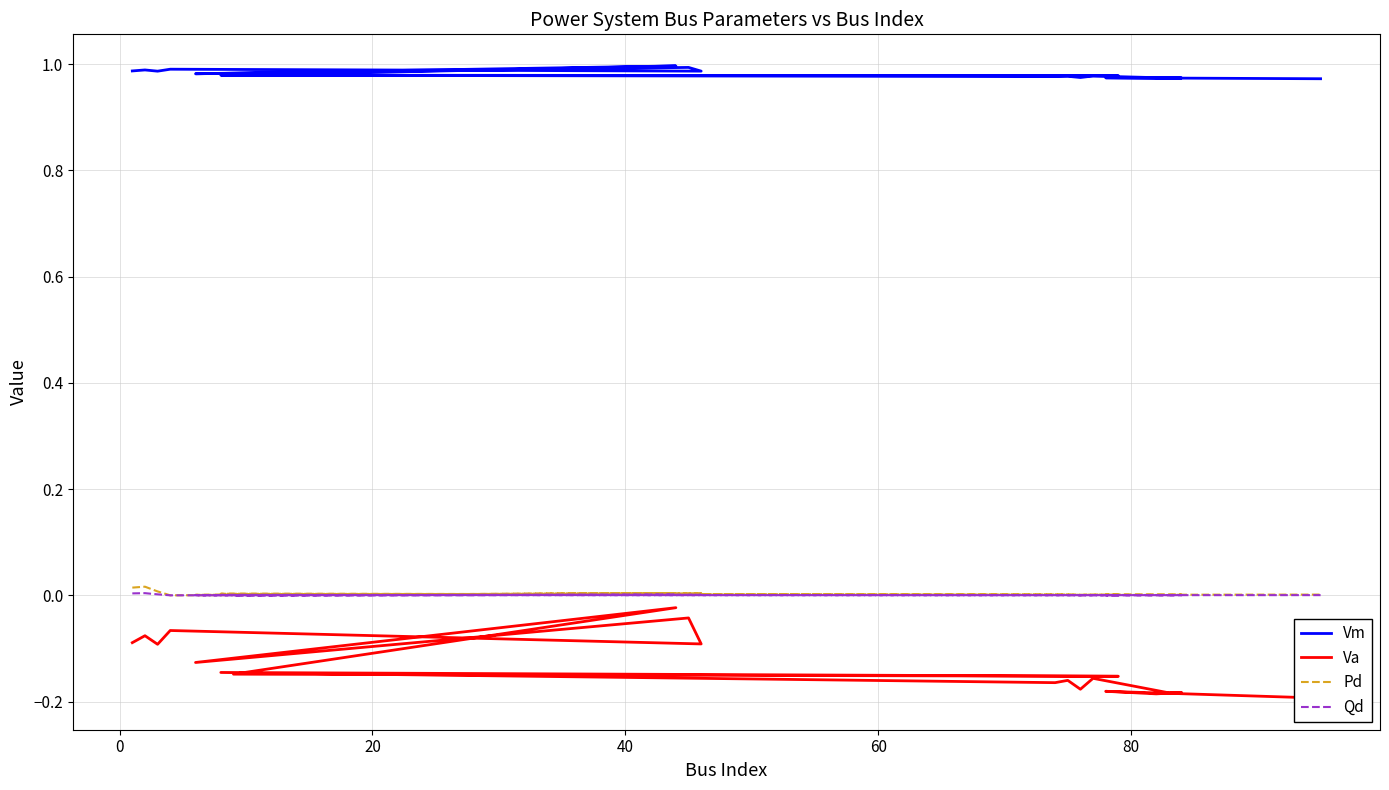

Which series has the widest spread of values?

Va